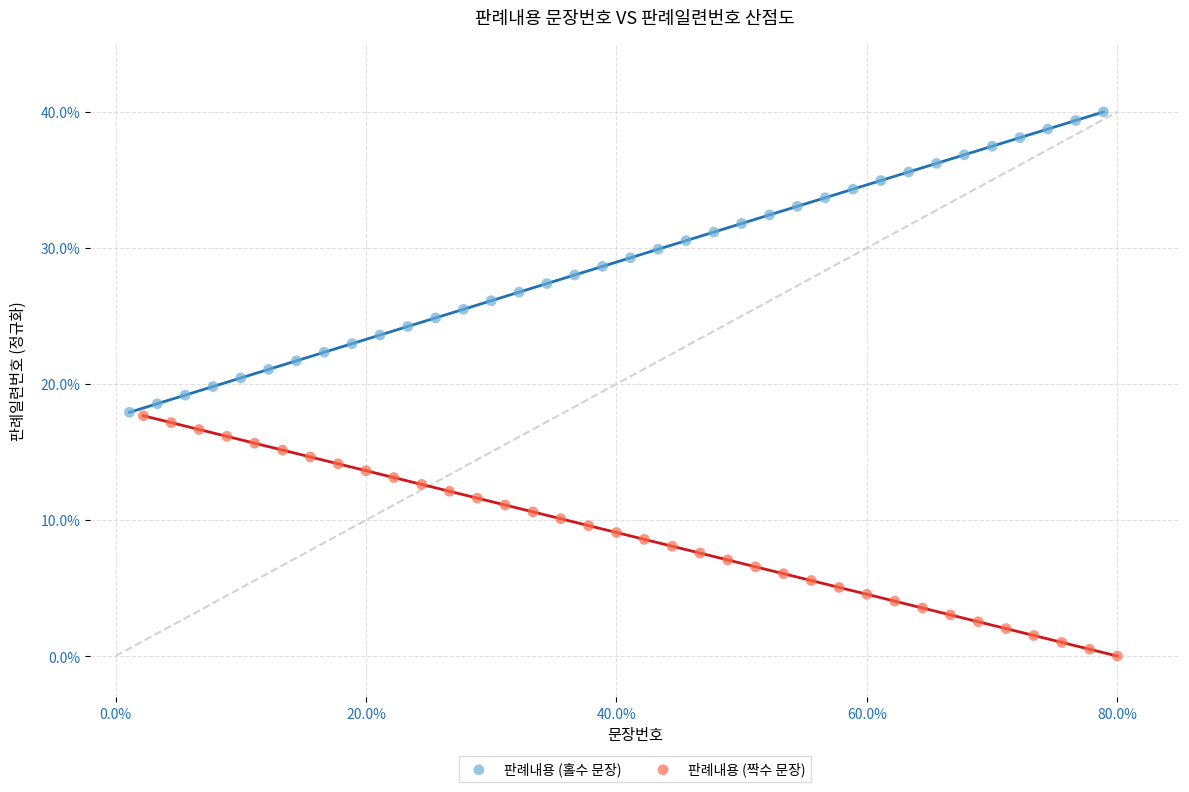

Which series contains the highest Y value?

판례내용 (홀수 문장)